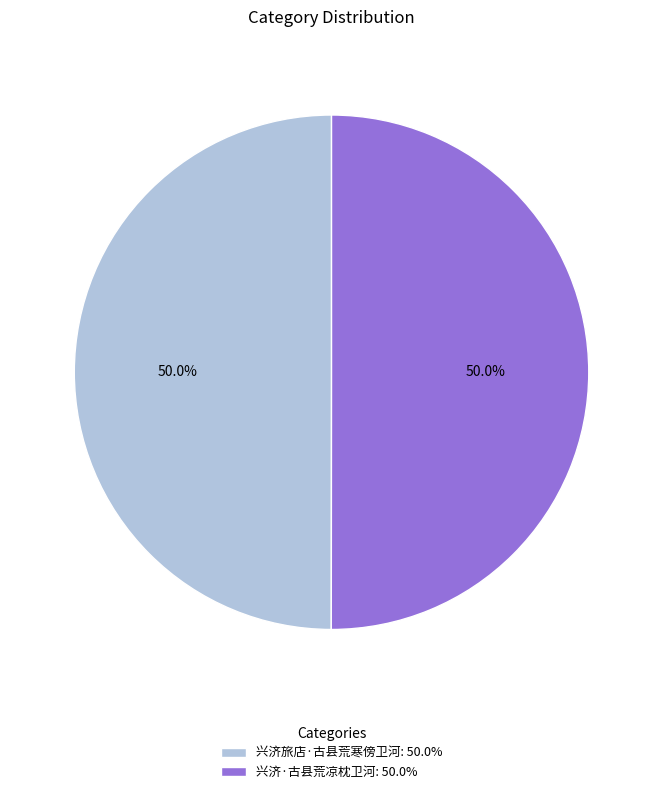

Combined, do 兴济旅店·古县荒寒傍卫河: 50.0% and 兴济·古县荒凉枕卫河: 50.0% account for over 50%?

Yes